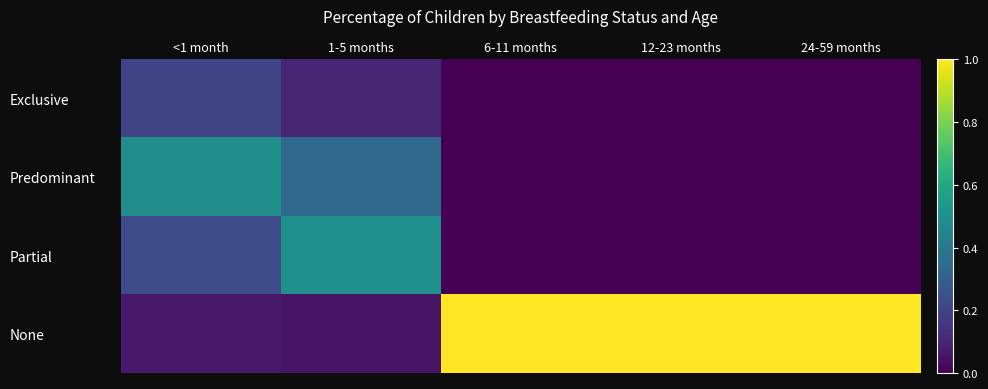

How many data points does each series have?

5